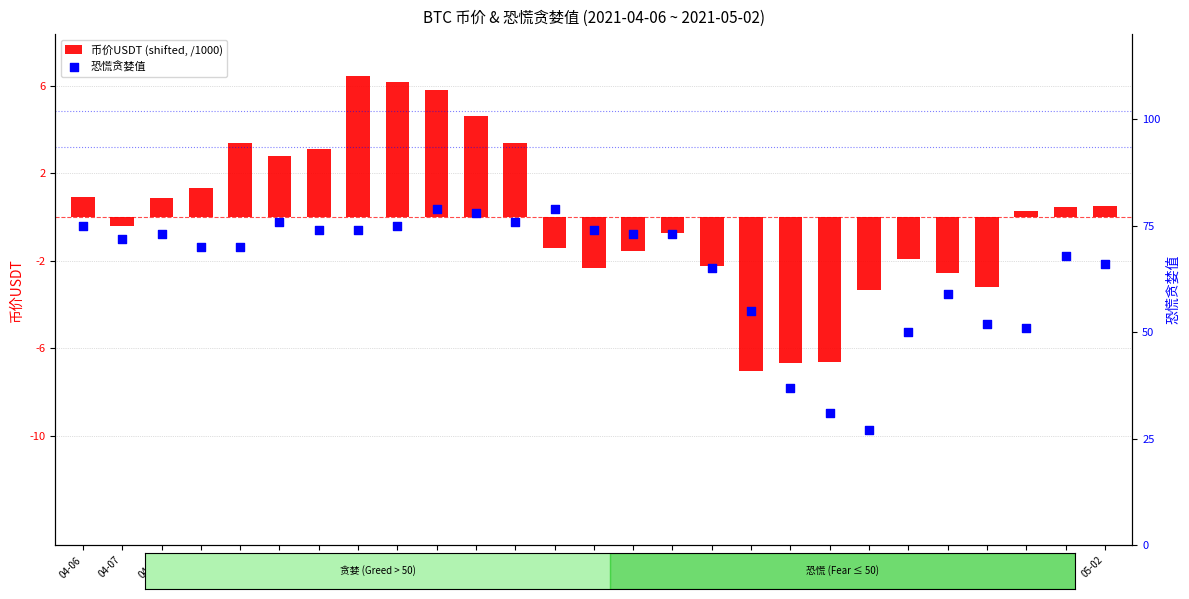

Which series reaches the maximum Y coordinate?

恐慌贪婪值